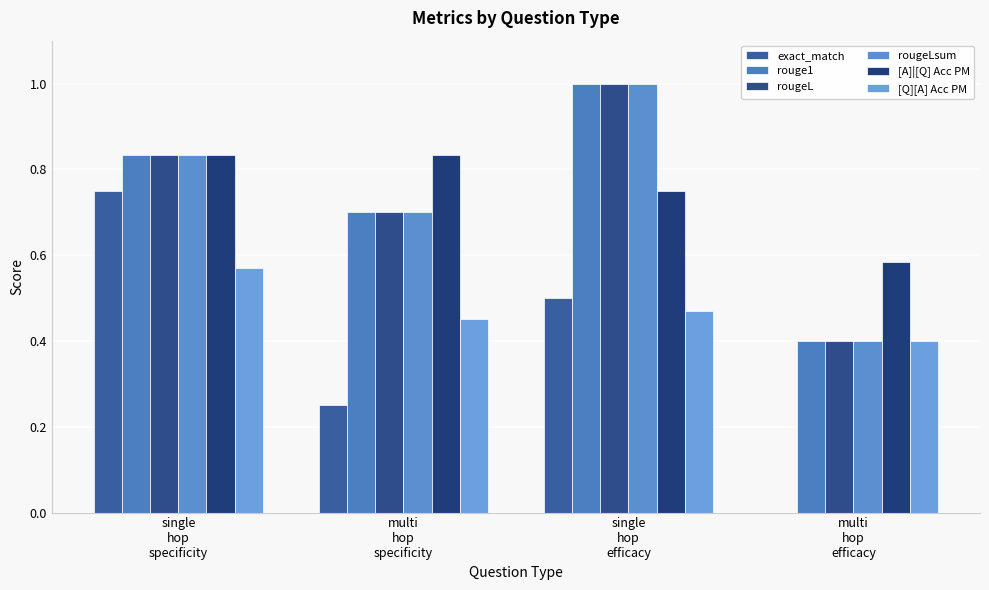

What position from the left is single
hop
specificity?

1